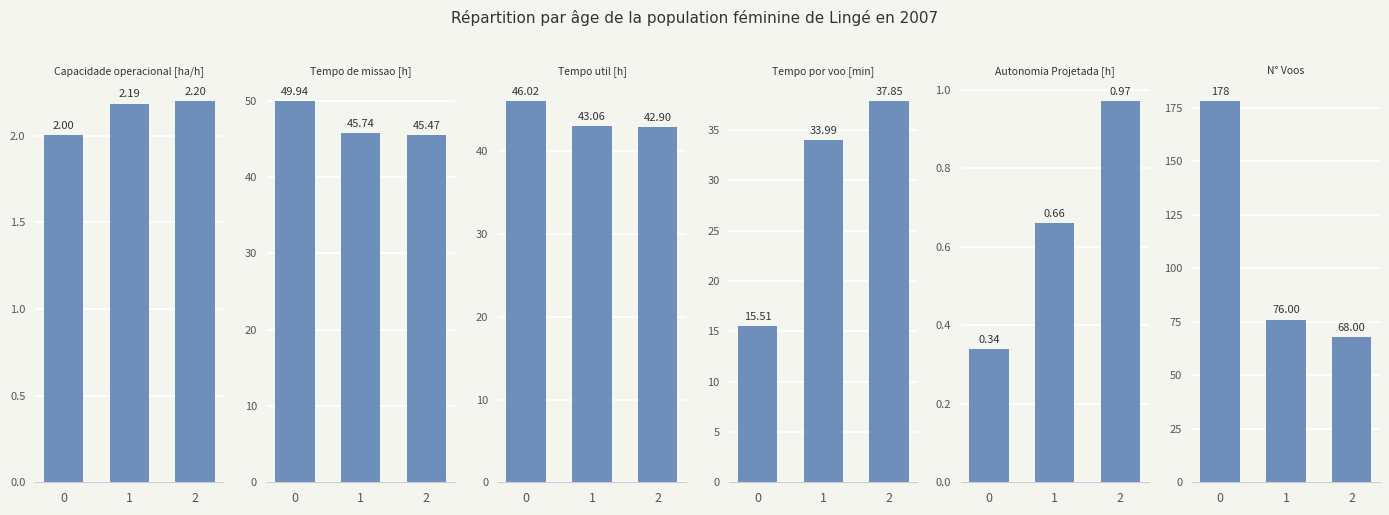

What is the sum of all Tempo util [h] values?

132.0